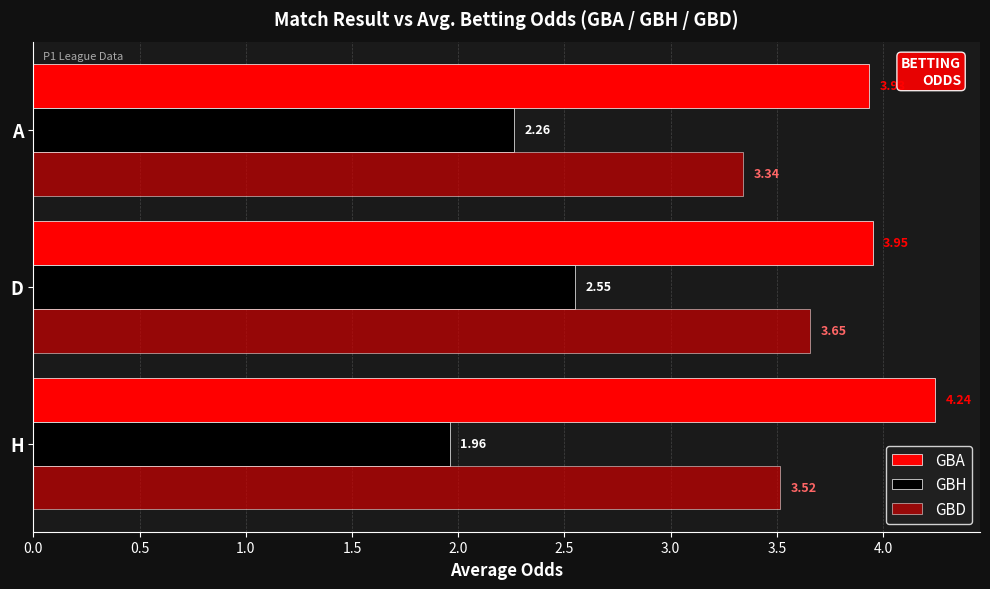

Is the value of GBA at D greater than the value of GBH at A?

Yes